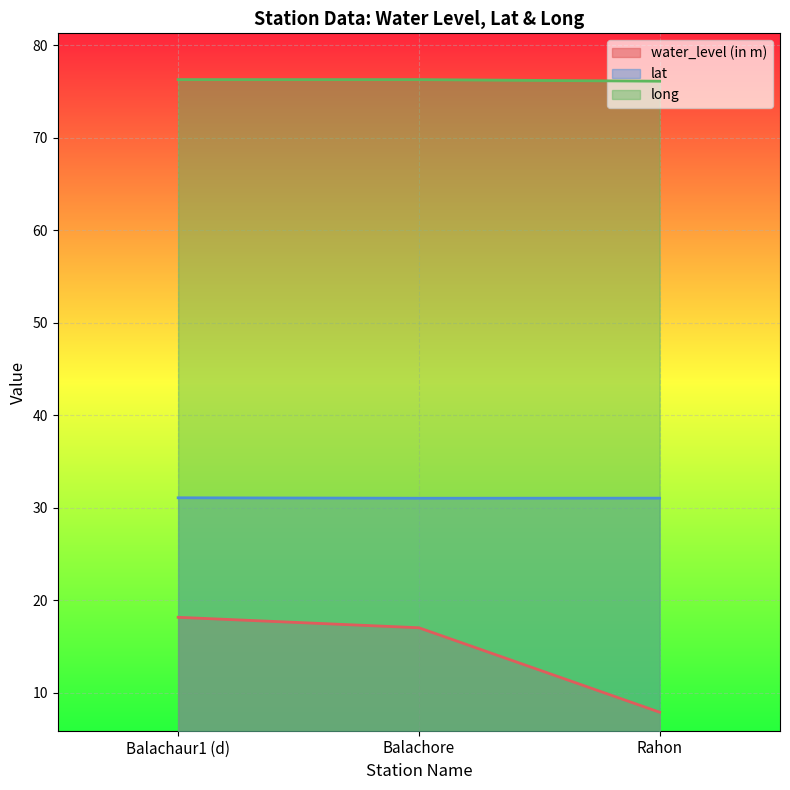

What is the smallest value displayed?

7.9